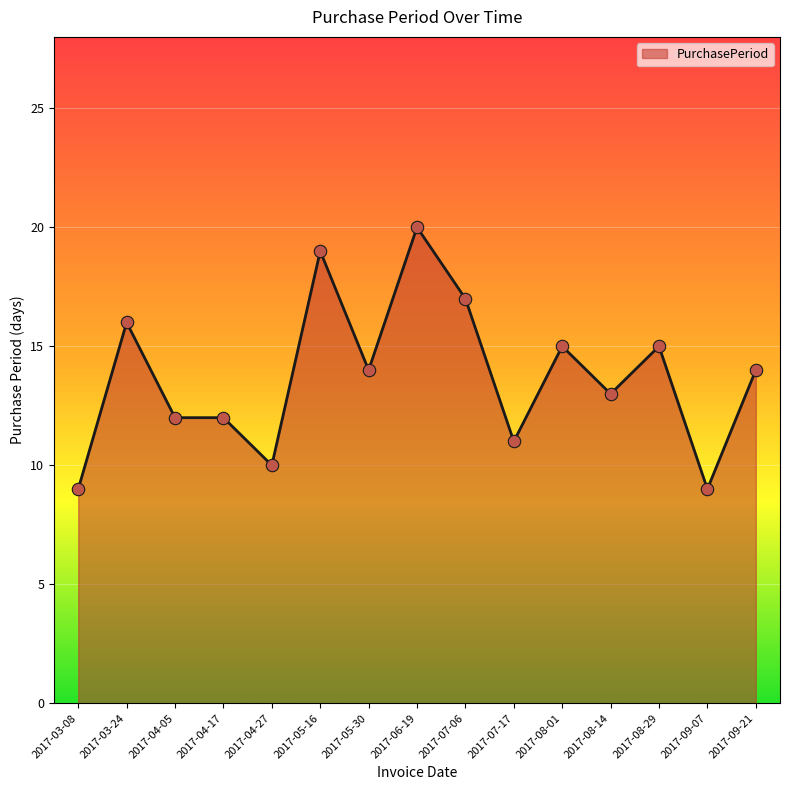

What is the ratio of the value at 2017-04-27 to the value at 2017-05-30?

0.7